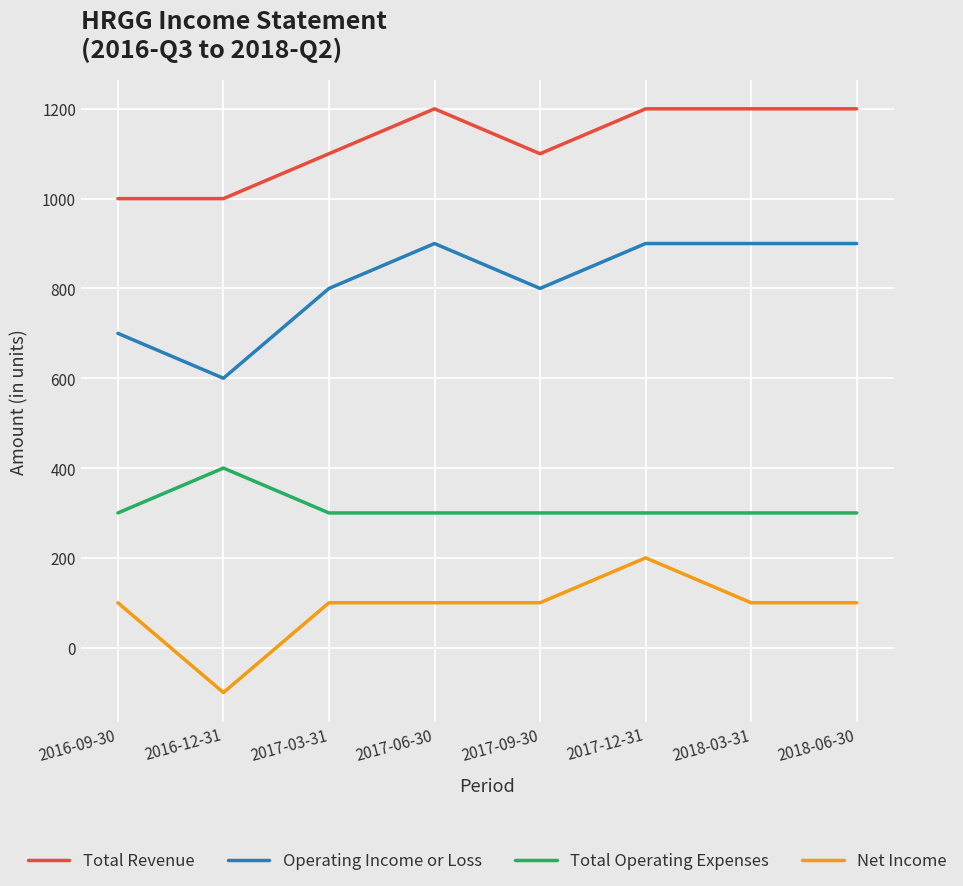

Rank the series by their average value, from lowest to highest.

Net Income, Total Operating Expenses, Operating Income or Loss, Total Revenue